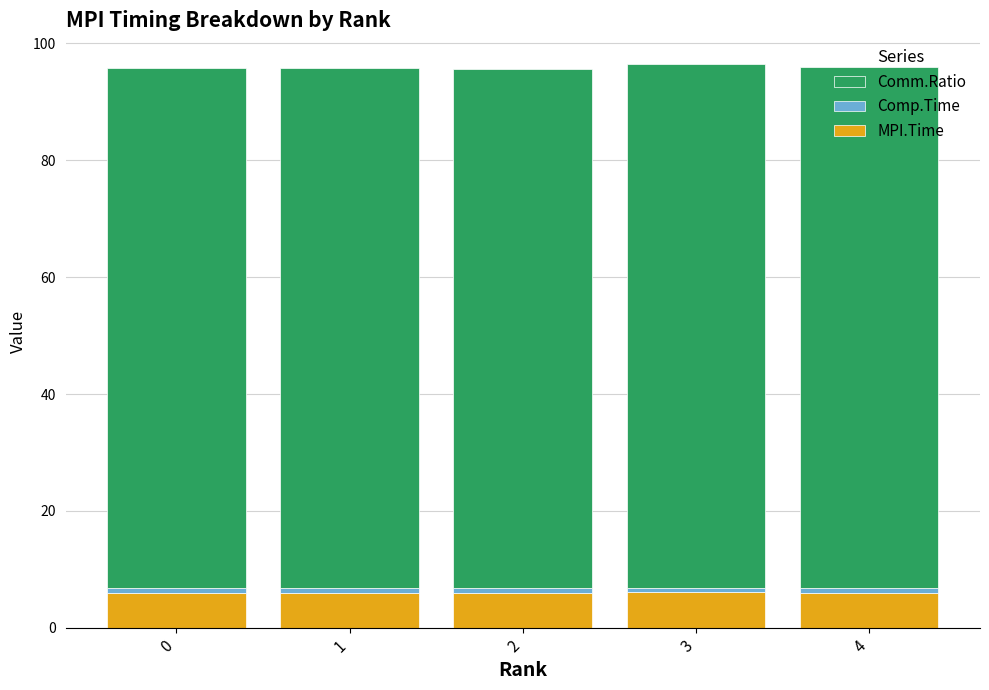

True or false: MPI.Time has a value of 6.0 at 2.

True